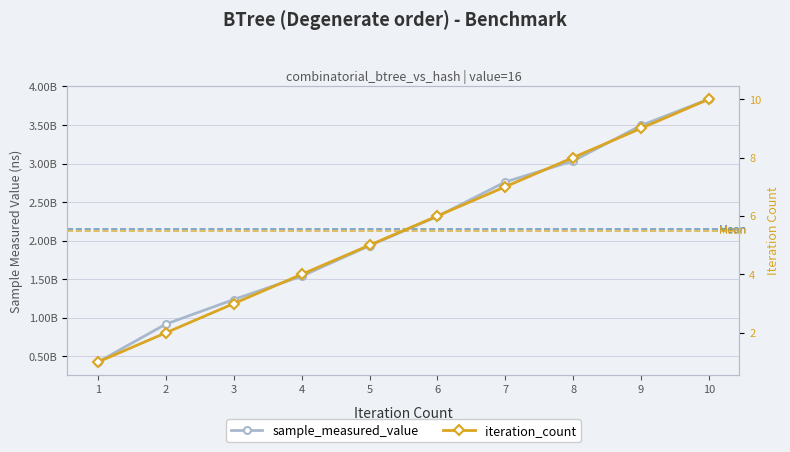

Is the value of iteration_count at 5 greater than the value of sample_measured_value at 9?

No